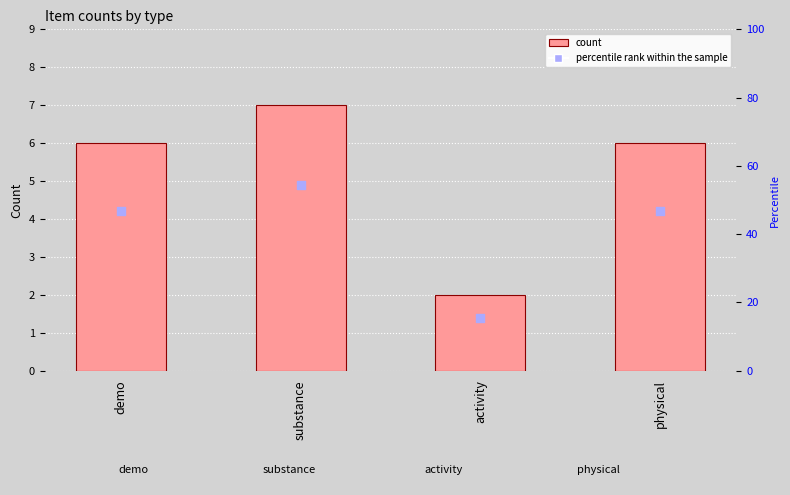

Which series reaches the maximum Y coordinate?

count